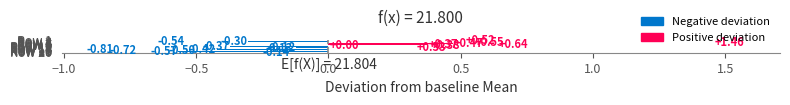

Count the number of data series in this chart.

1